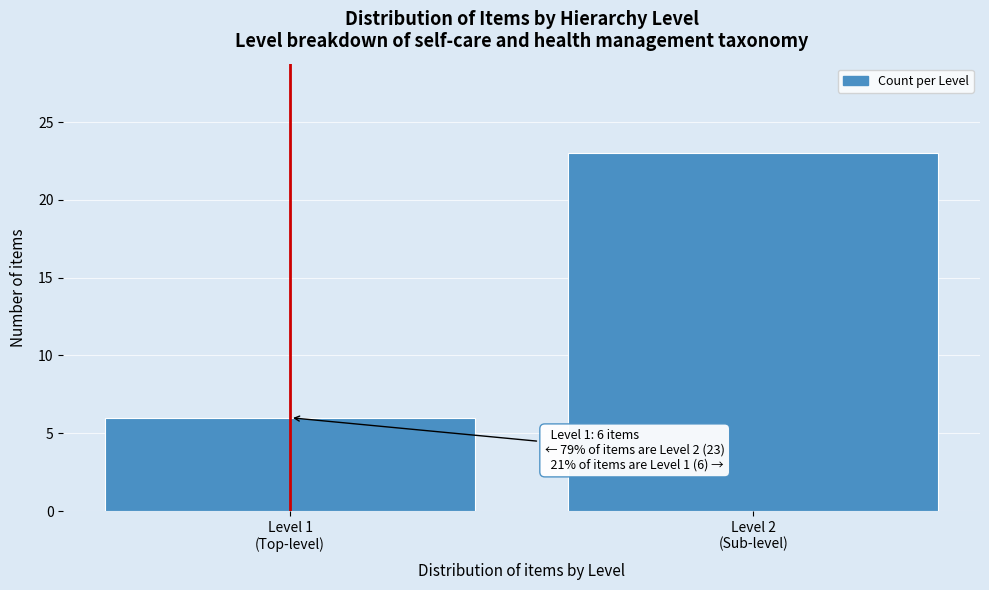

Reading right to left, list all the values displayed in this chart.

23	6